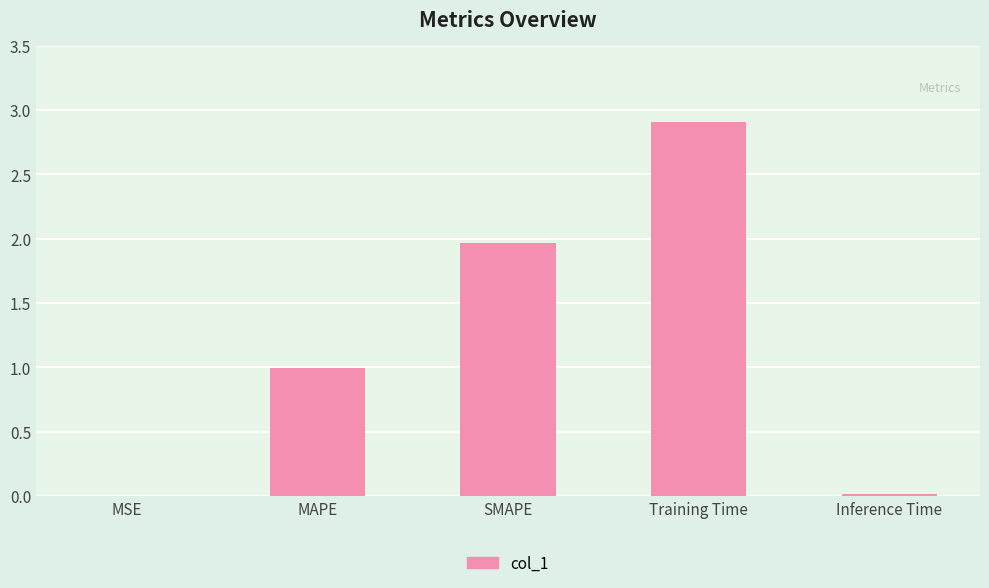

What is the average value?

1.2